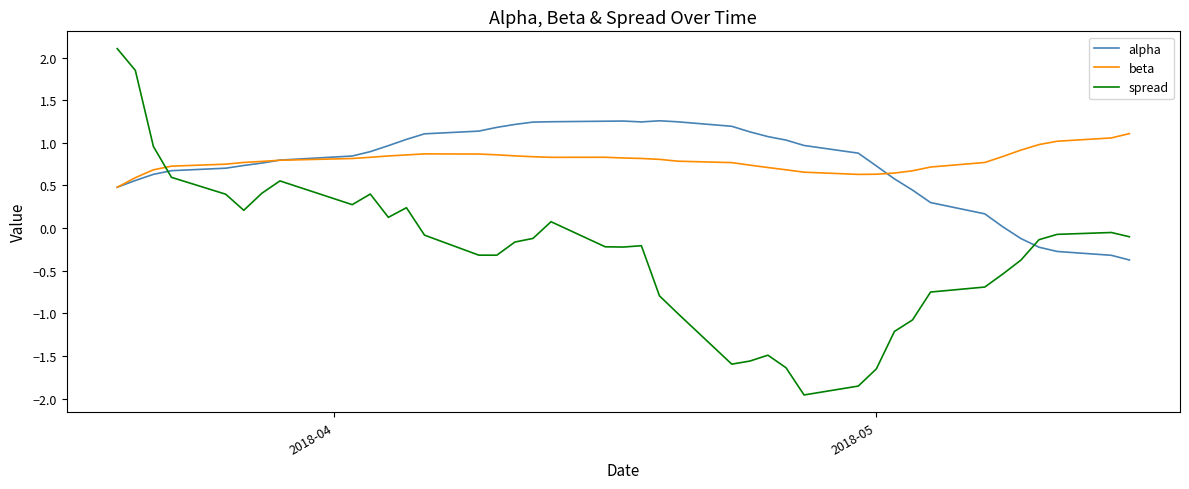

What is the greatest value displayed?

2.1